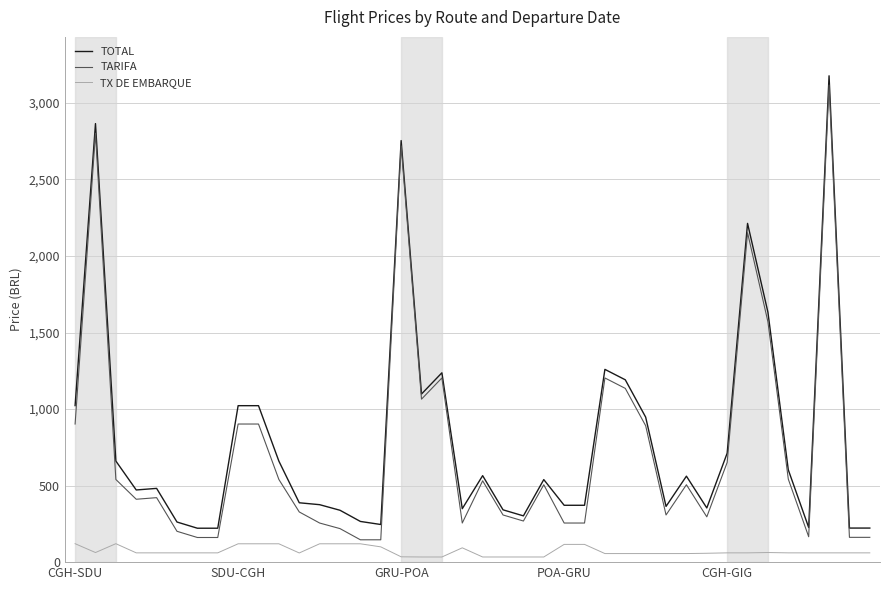

True or false: TOTAL and TX DE EMBARQUE cross at least once.

False